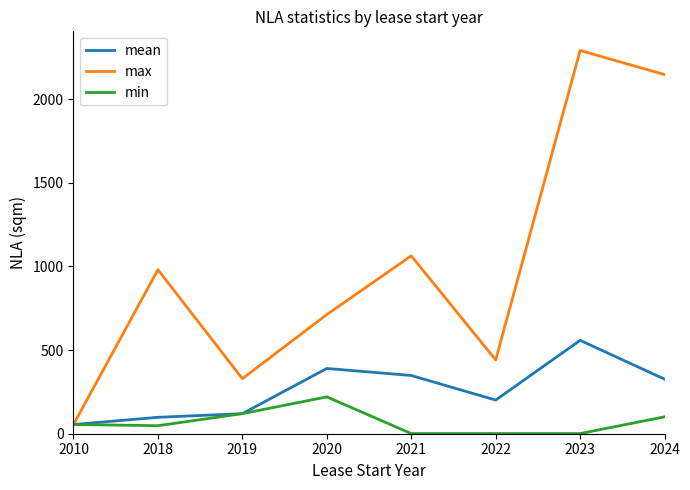

Which series has the largest total across all categories?

max